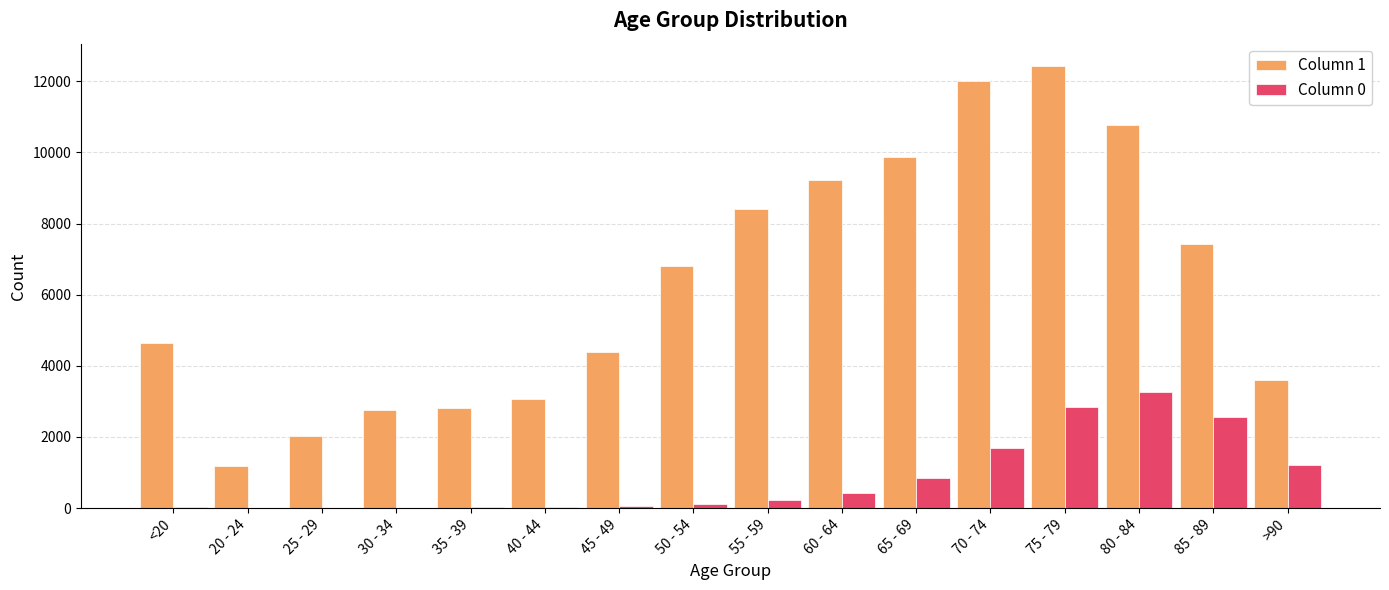

The Column 1 series shows 935 at 35 - 39. True or false?

False